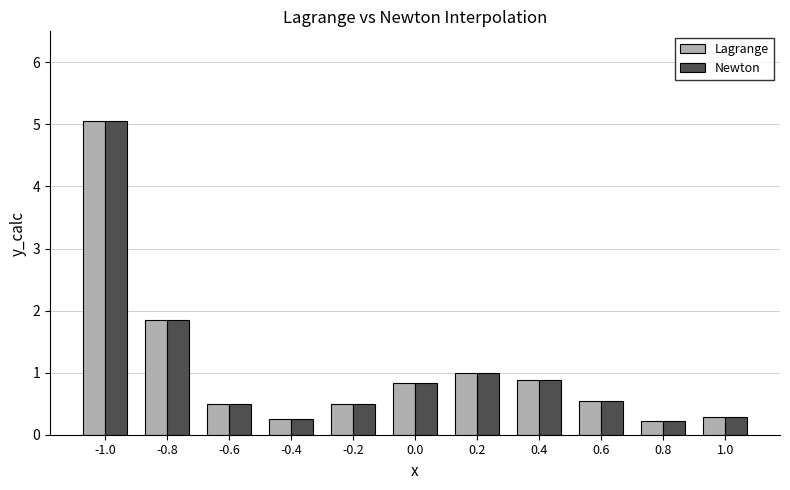

What is the maximum value for Newton?

5.1